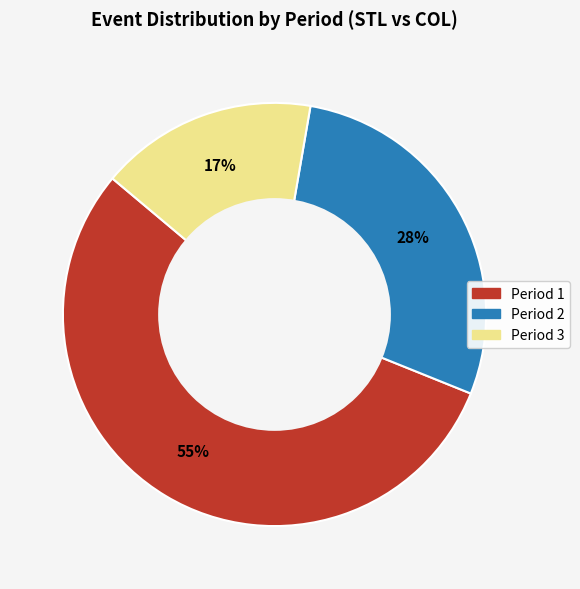

How many slices are in this pie chart?

3